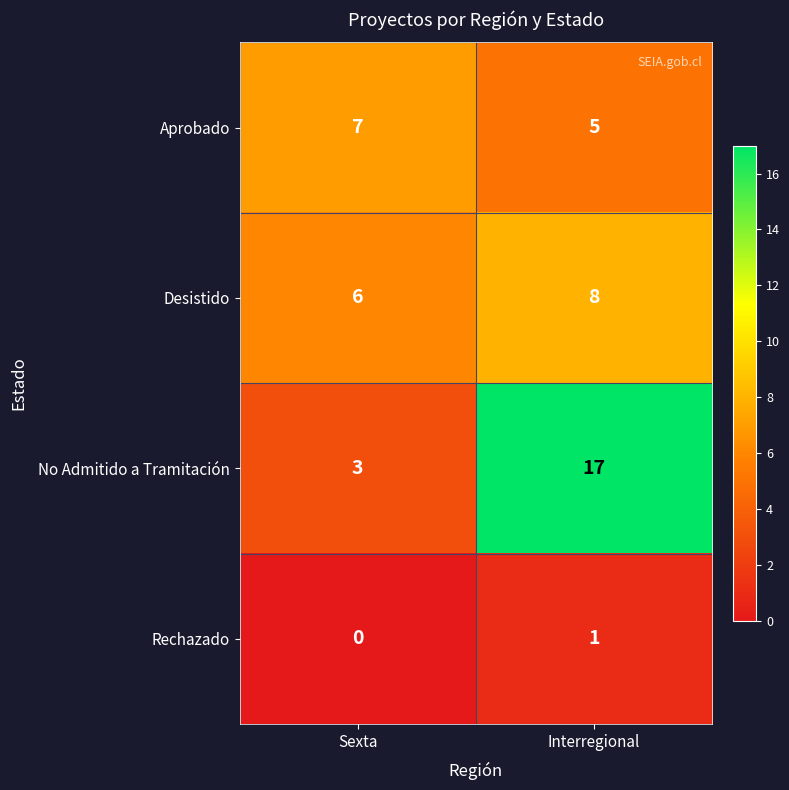

At how many categories does at least one series exceed 10?

1